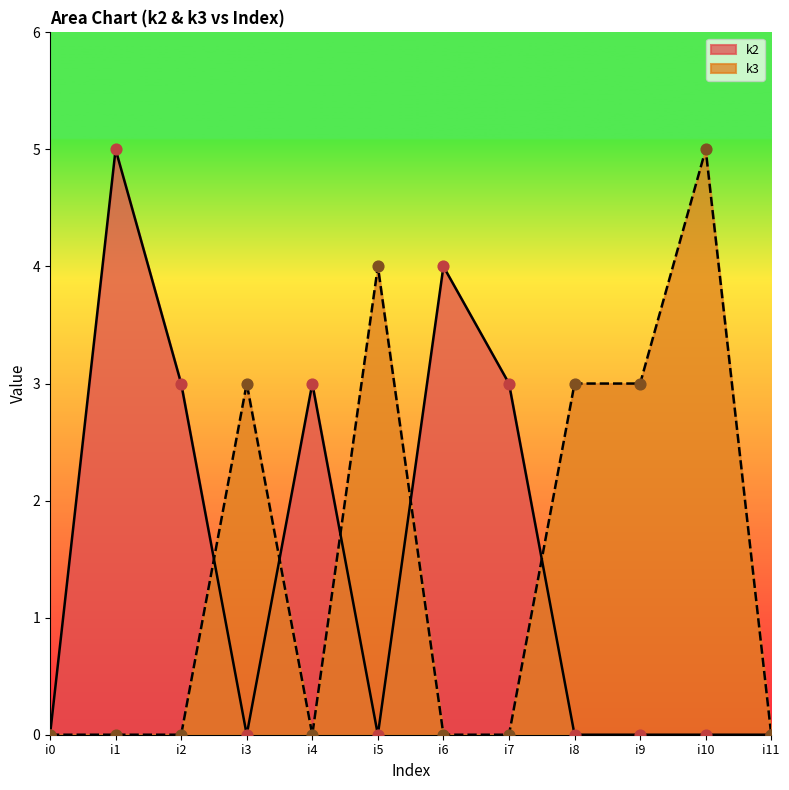

What are all the series names shown in the legend?

k2, k3